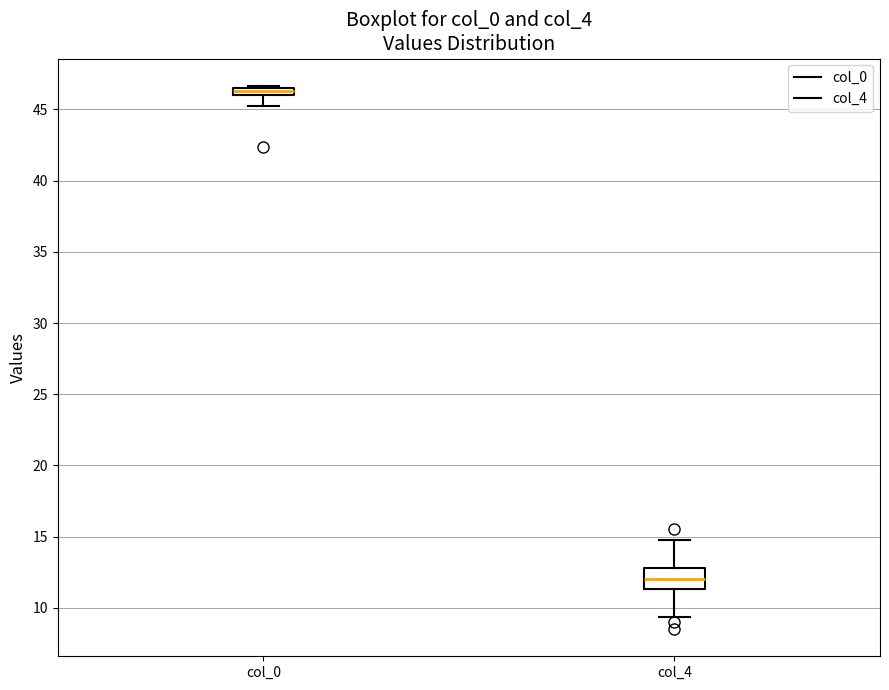

Which box's median line is the highest?

col_0